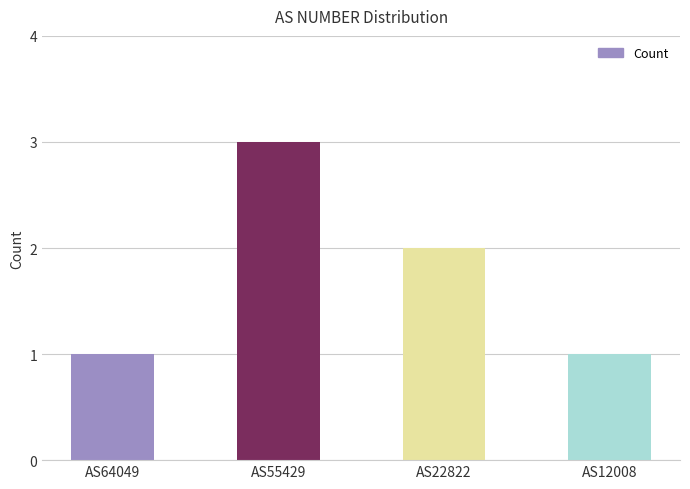

What is the maximum value shown in the chart?

3